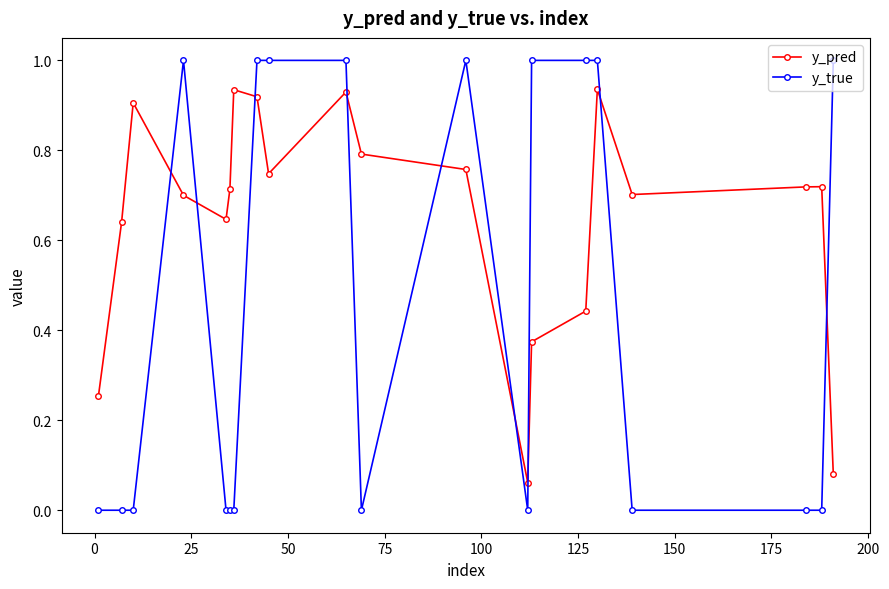

At how many categories does at least one series exceed 0?

20